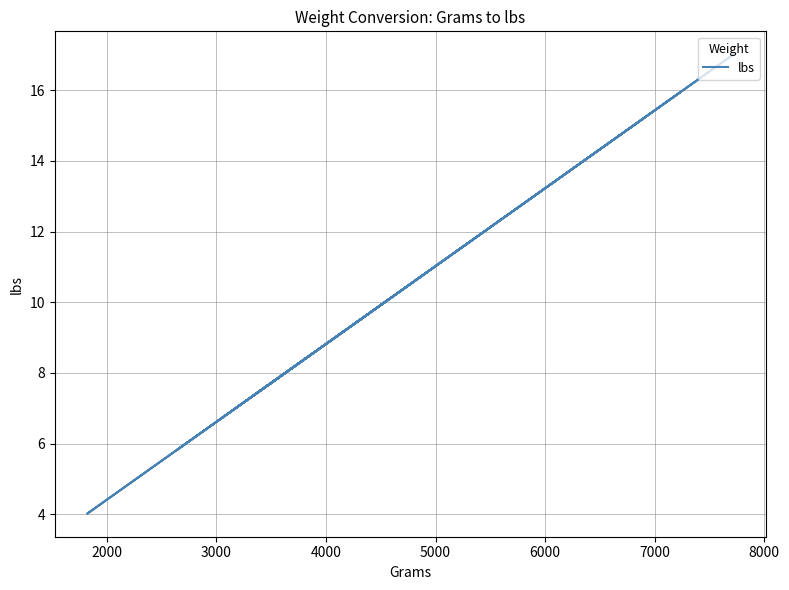

How many points are higher than both their immediate neighbors (excluding endpoints)?

7